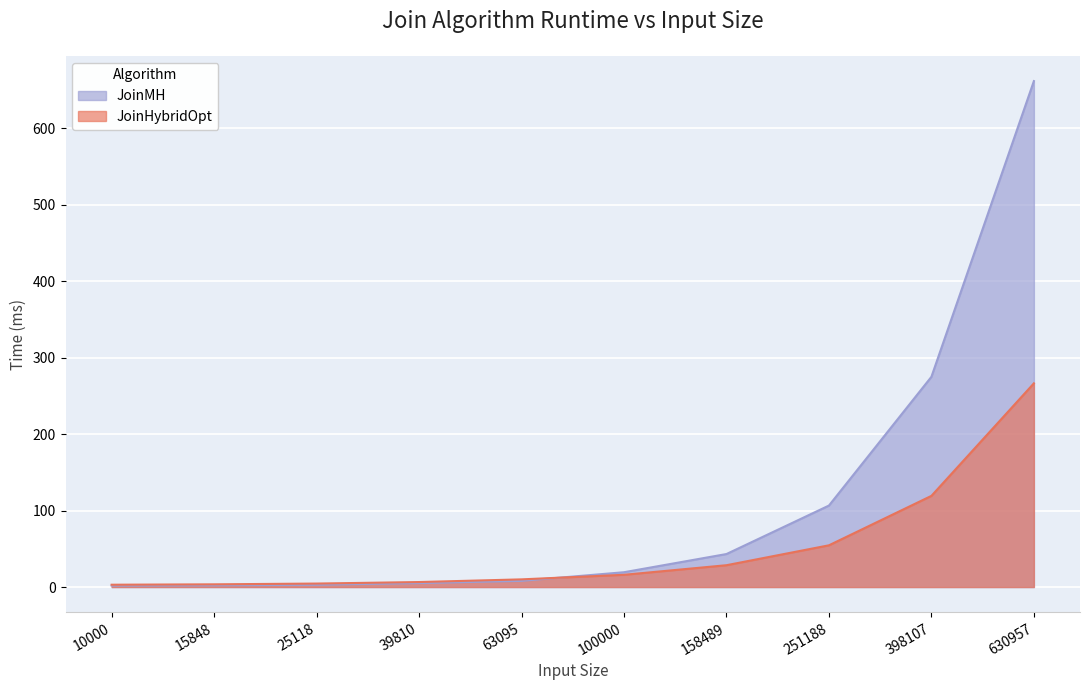

How many lines are shown in the chart?

2